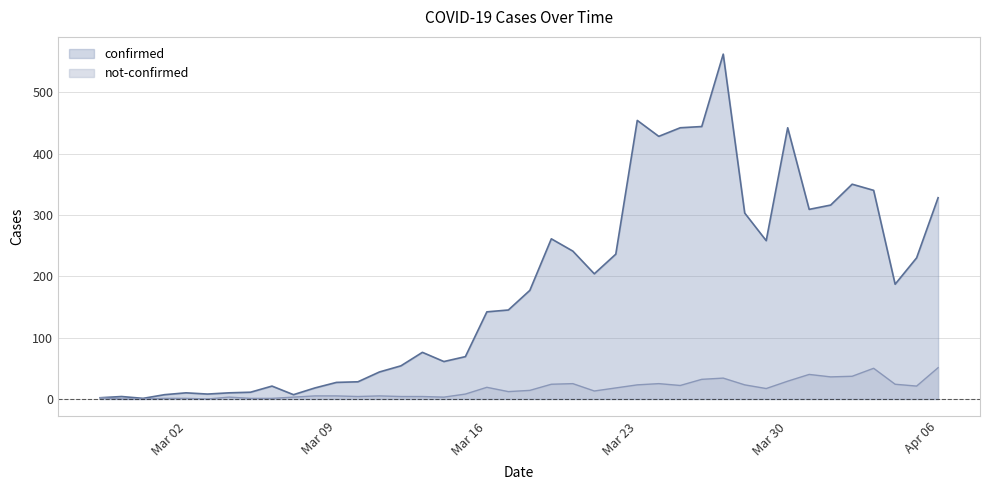

Reading left to right, list all the values displayed in this chart.

confirmed: 2	4	1	7	10	8	10	11	21	7	18	27	28	44	54	76	61	69	142	145	177	261	241	204	236	454	428	442	444	562	303	258	442	309	316	350	340	187	230	328
not-confirmed: 2	0	0	1	1	0	3	1	1	3	5	5	4	5	4	4	3	8	19	12	14	24	25	13	18	23	25	22	32	34	23	17	29	40	36	37	50	24	21	51